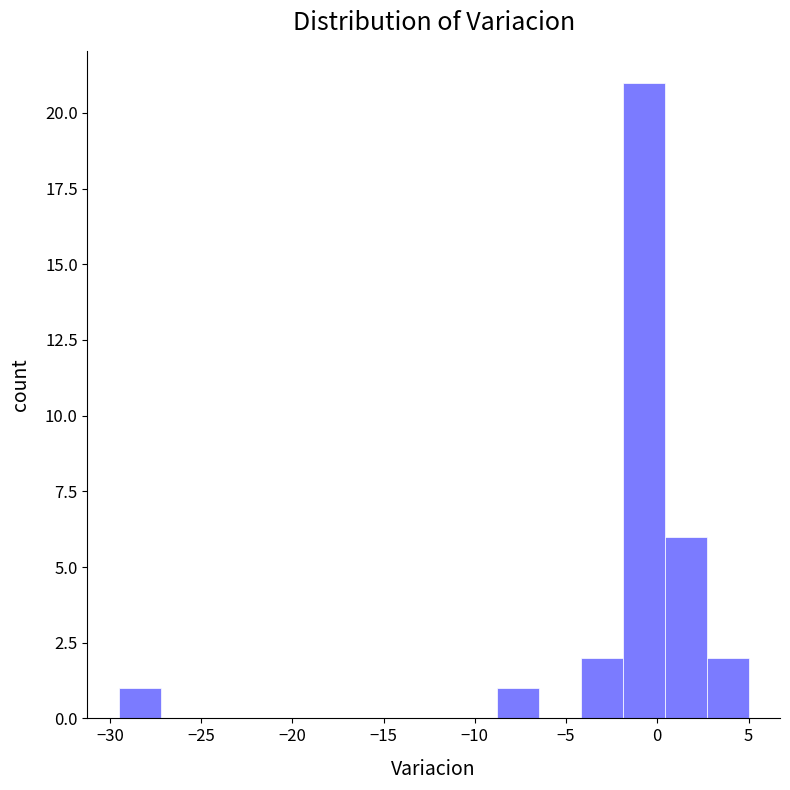

Which range on the x-axis has the tallest bar?

-1.9 to 0.4